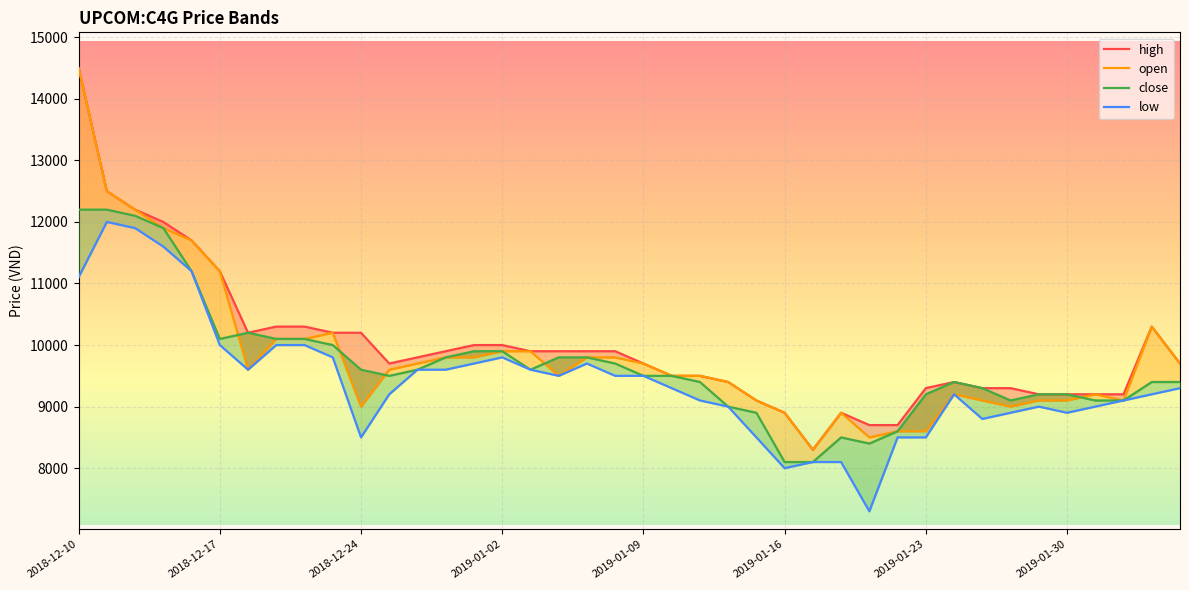

How many data points in open are less than 9600?

19